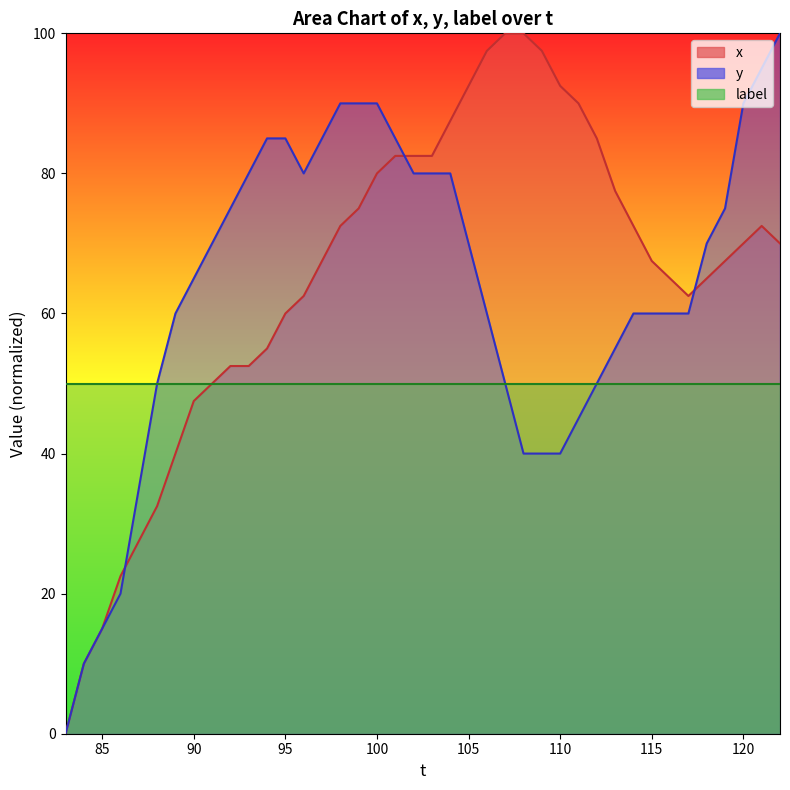

Rank the series at 120 from lowest to highest value.

label, x, y